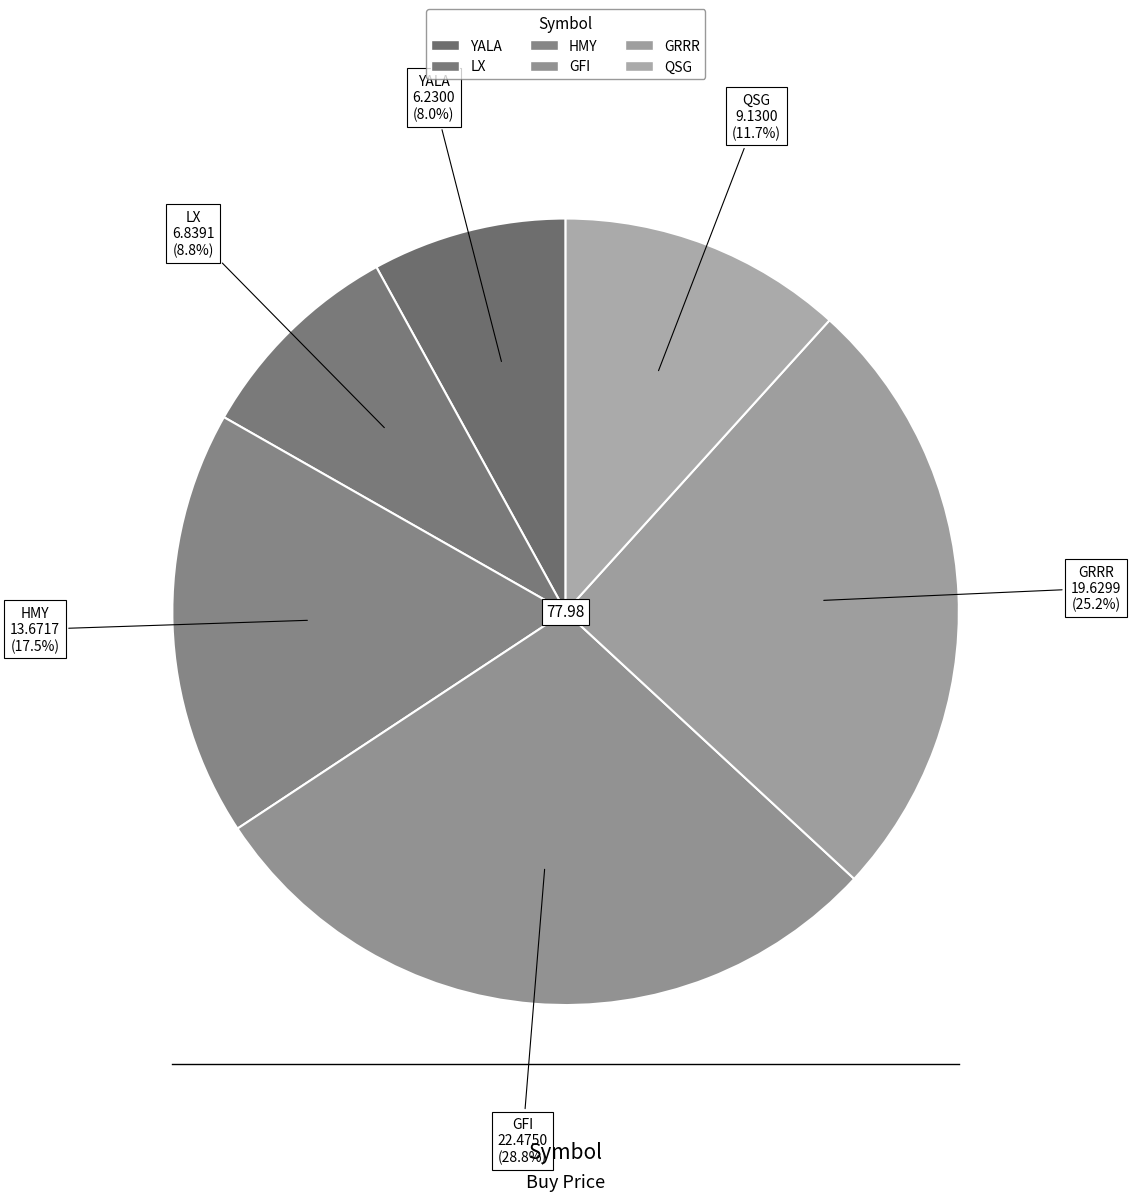

The LX slice represents 1% of the pie. True or false?

False